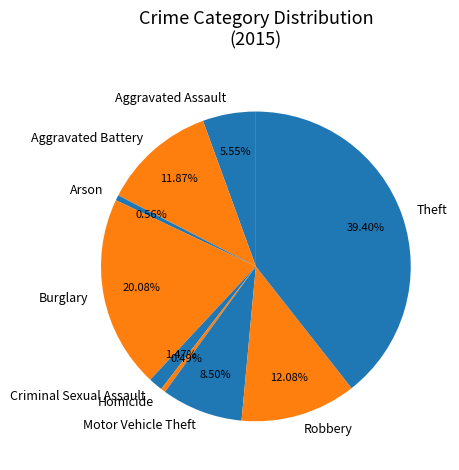

What percentage do Robbery and Motor Vehicle Theft together represent?

20.6%